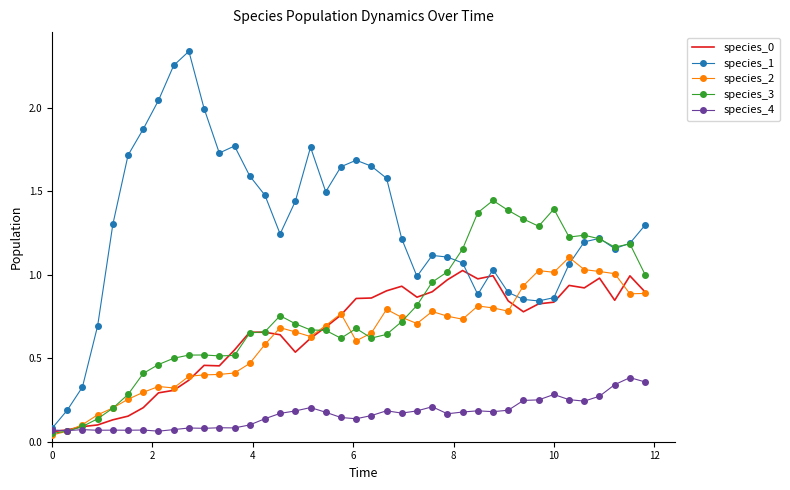

After their last crossing, which series has the higher values: species_4 or species_2?

species_2